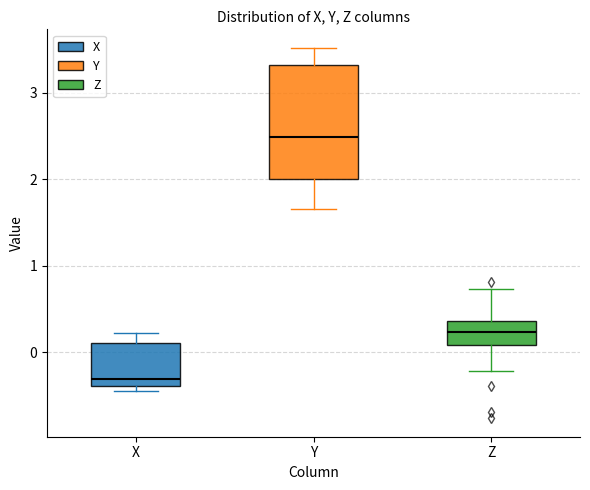

Which box's median line is the highest?

Y